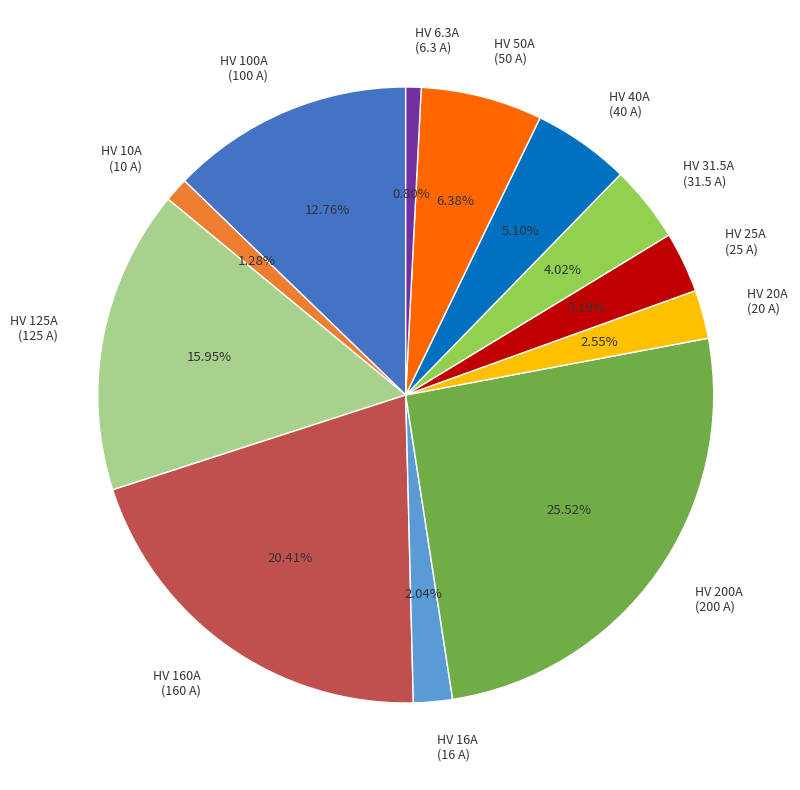

Is the sum of HV 100A and HV 200A greater than half?

No